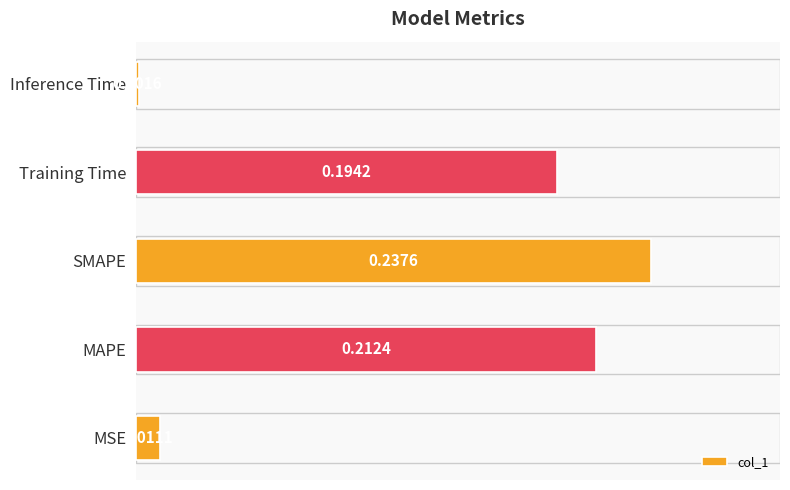

What is the sum of all values?

0.7